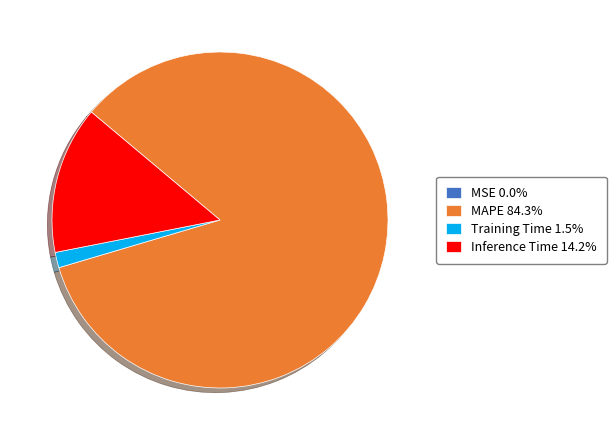

Do Training Time 1.5% and MAPE 84.3% together represent more than half of the pie?

Yes